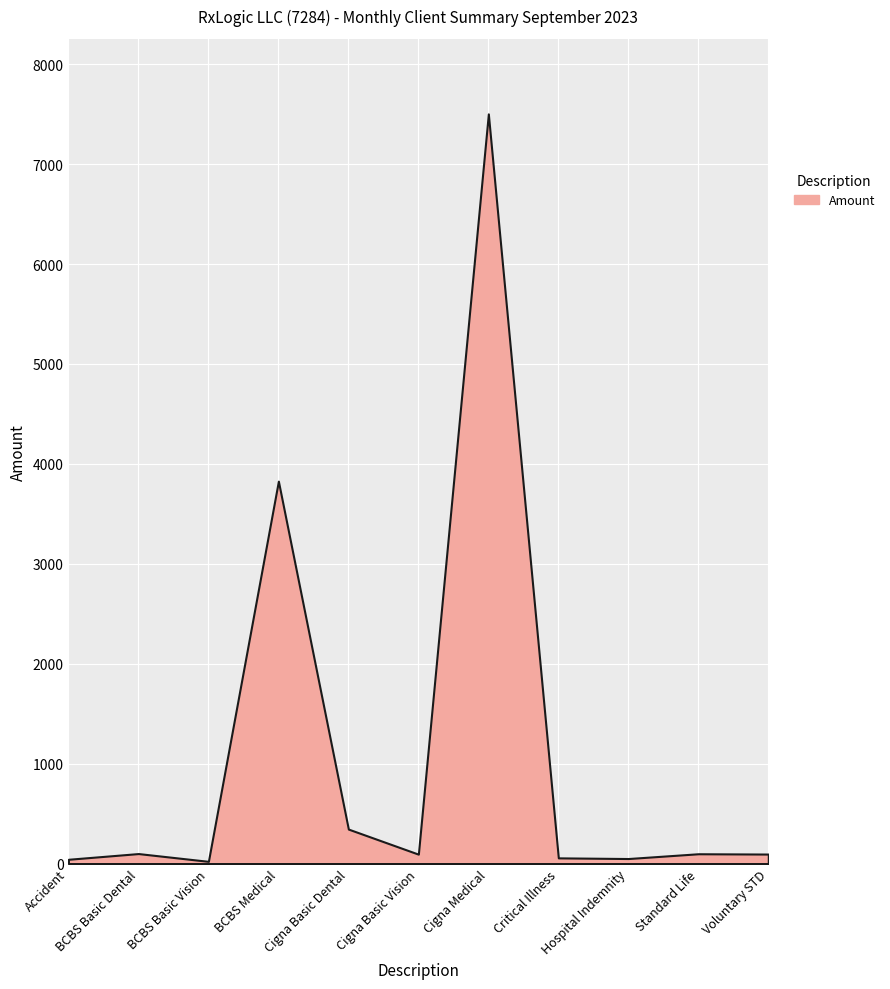

At which label does the data first exceed 94?

BCBS Basic Dental